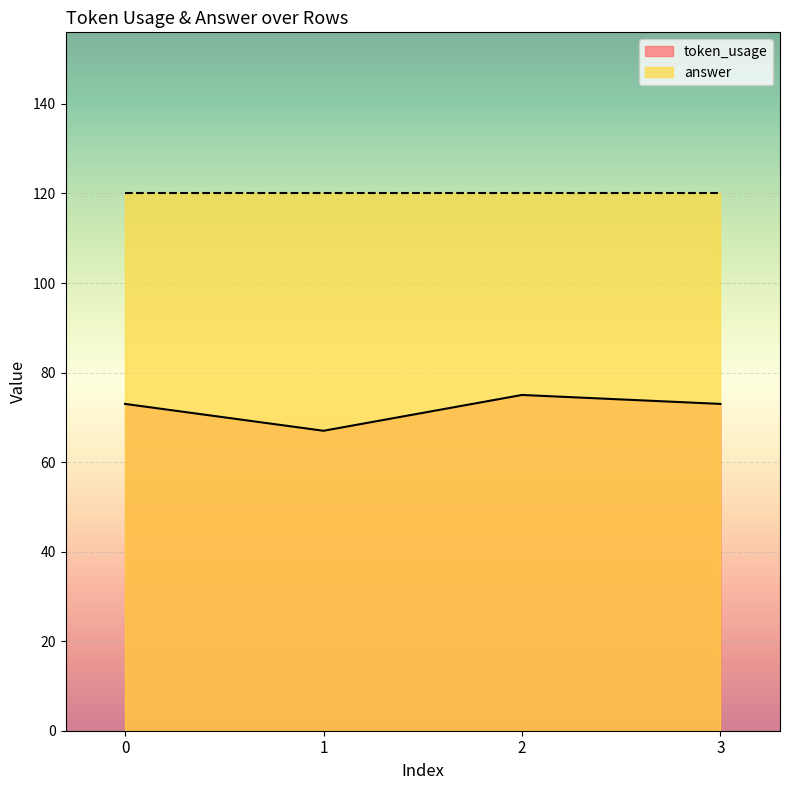

True or false: the data shows 107 at 3.

False